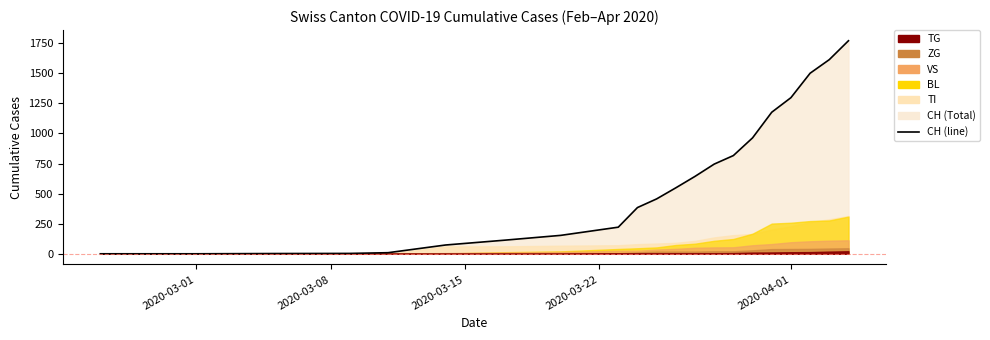

True or false: there are more than 2 points higher than both neighbors.

False